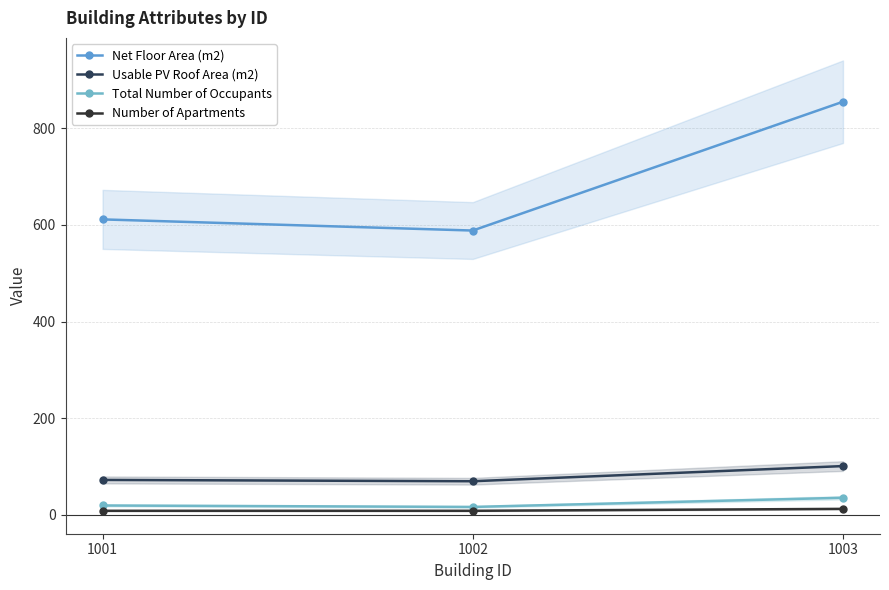

Reading right to left, extract all data points from this chart.

Net Floor Area (m2): 1003=855.1	1002=588.4	1001=611.5
Usable PV Roof Area (m2): 1003=100.6	1002=69.2	1001=71.9
Total Number of Occupants: 1003=35.0	1002=16.0	1001=19.0
Number of Apartments: 1003=12.0	1002=8.0	1001=8.0